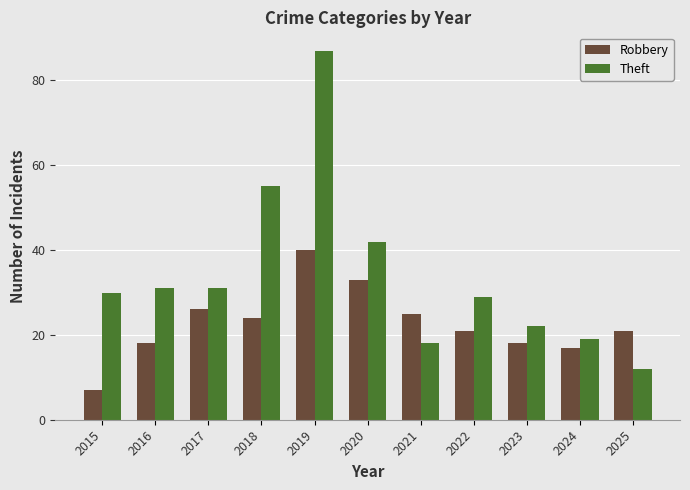

At which category does the chart reach its minimum across all series?

2015